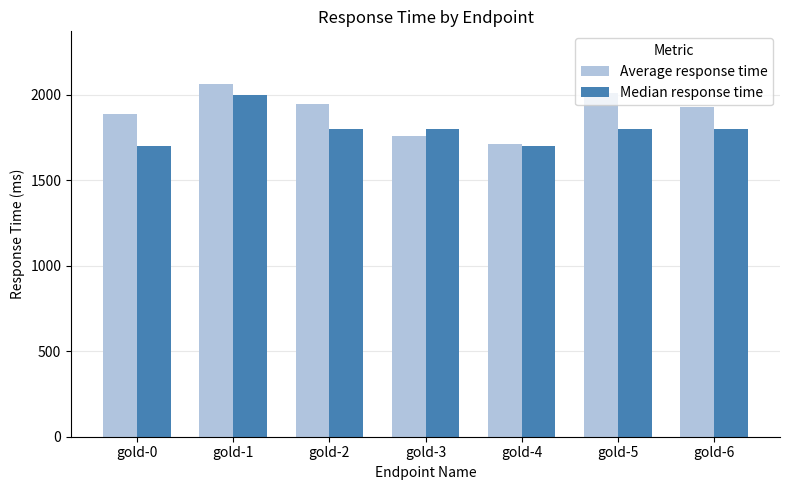

Which series has the largest range (max minus min)?

Average response time